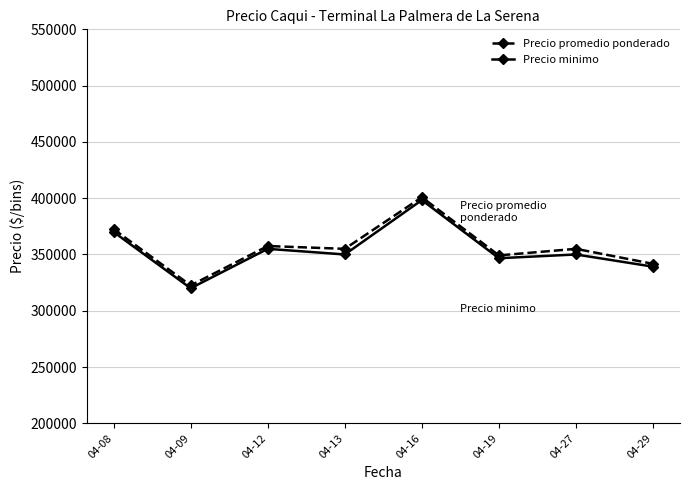

Does the chart have visible grid lines?

Yes